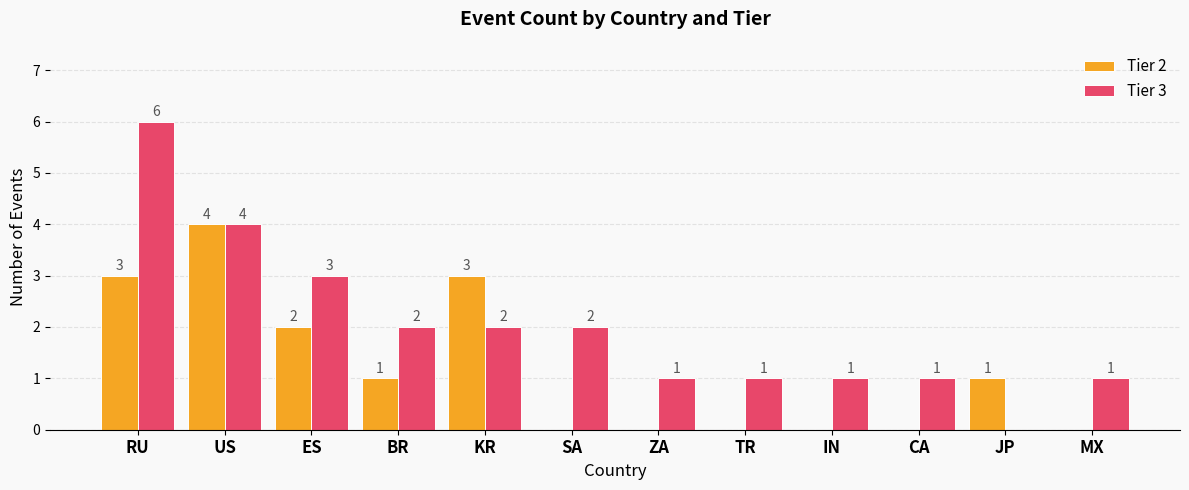

What is the average value of the Tier 3 series?

2